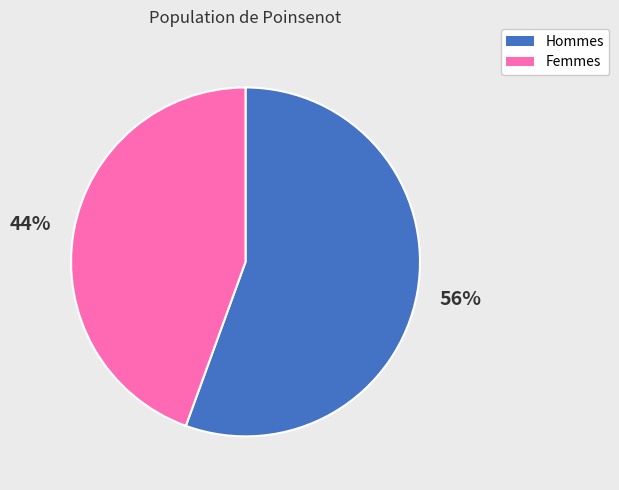

To the nearest percent, what is the average slice percentage?

50%